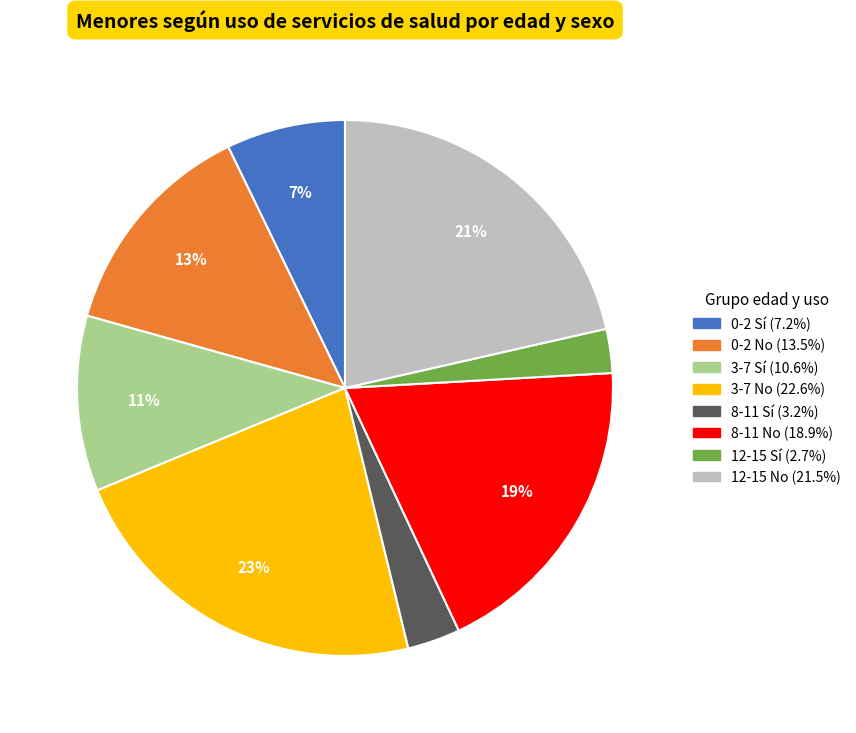

What percentage is the 3-7 No slice, to the nearest percent?

23%